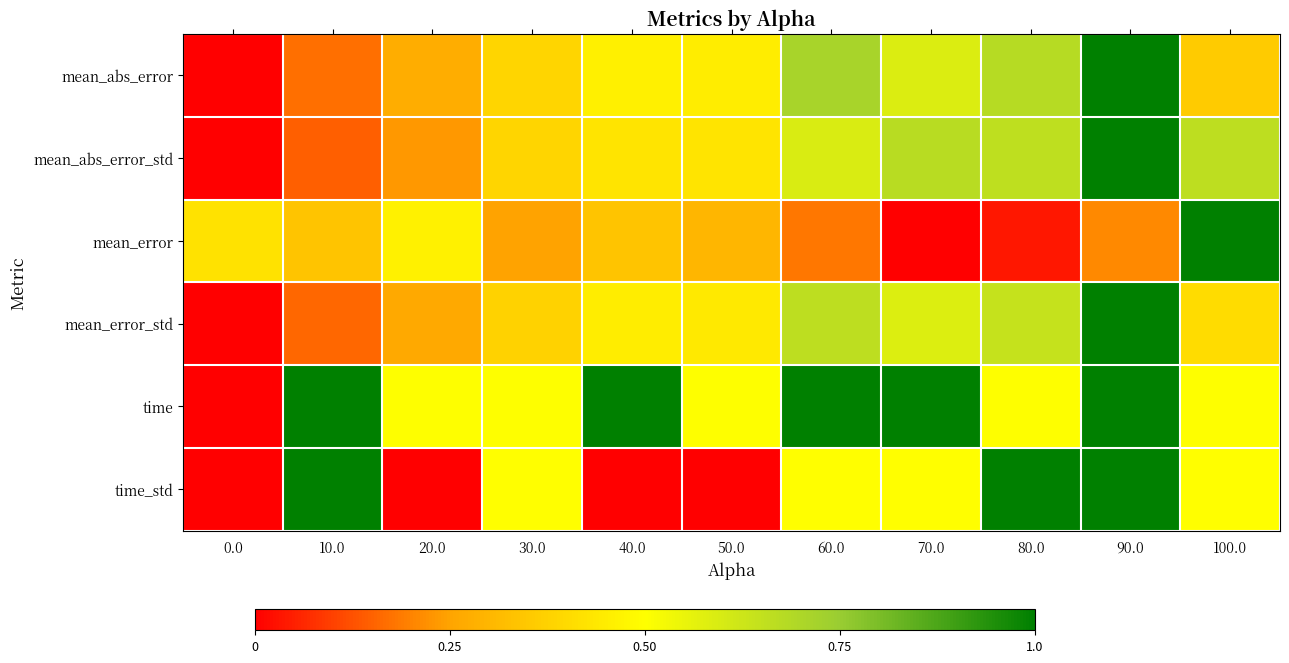

Rank the series at 90.0 from highest to lowest value.

mean_abs_error, mean_abs_error_std, mean_error_std, time, time_std, mean_error